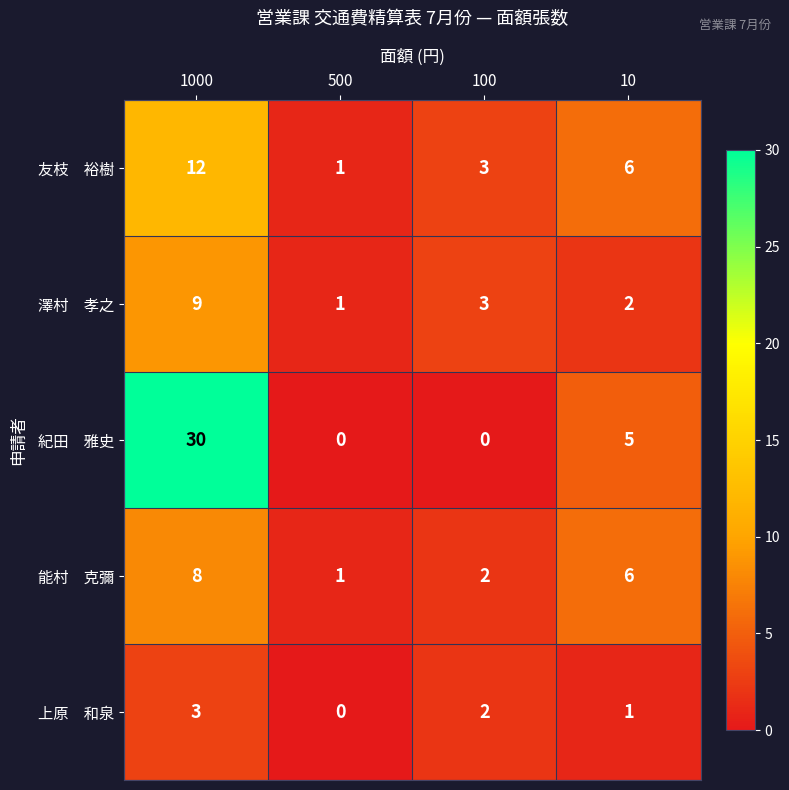

What is the total value across all series at 500?

3